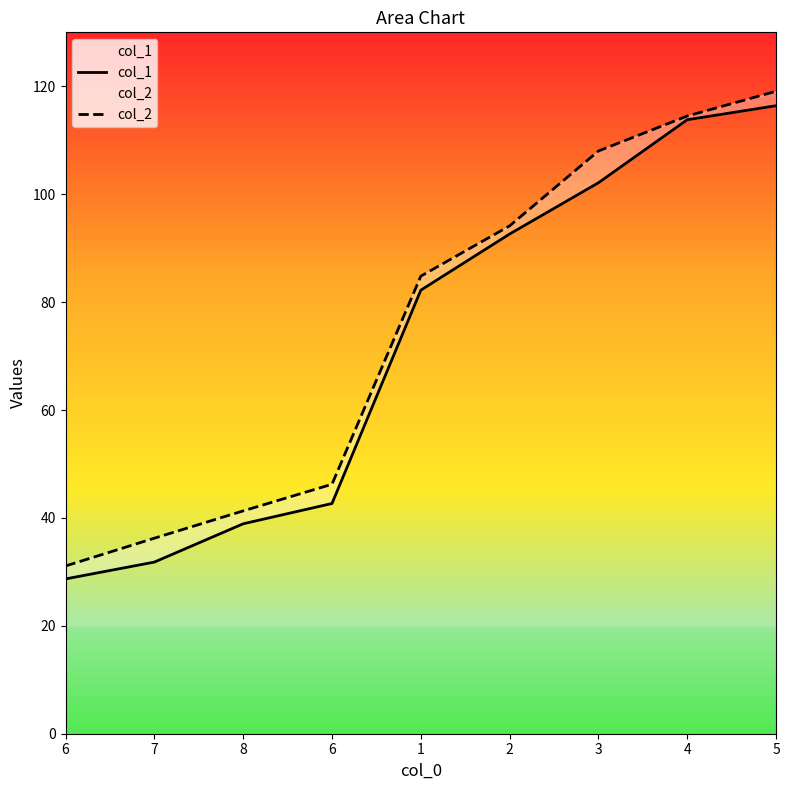

What are all the series names shown in the legend?

col_1, col_2